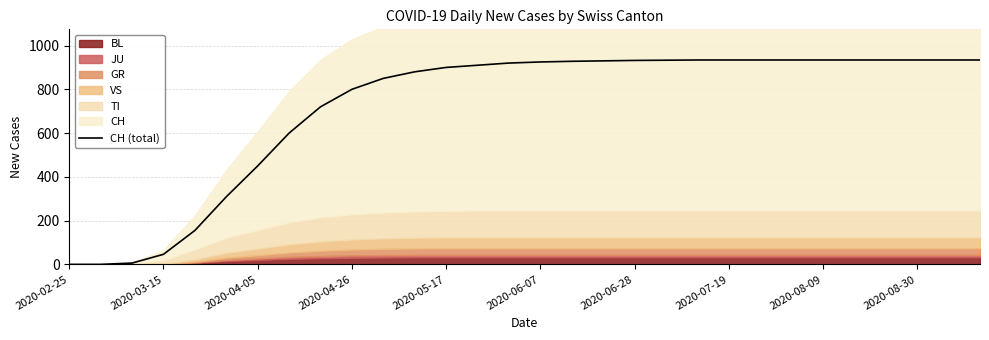

At which label is CH (total) closest to 467?

2020-04-05